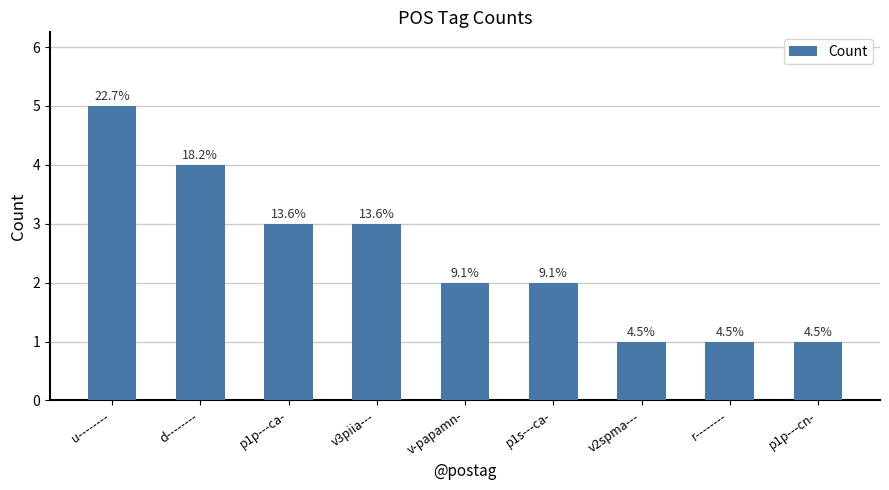

Reading right to left, what are all the values shown in this chart?

p1p---cn-=1	r--------=1	v2spma---=1	p1s---ca-=2	v-papamn-=2	v3piia---=3	p1p---ca-=3	d--------=4	u--------=5